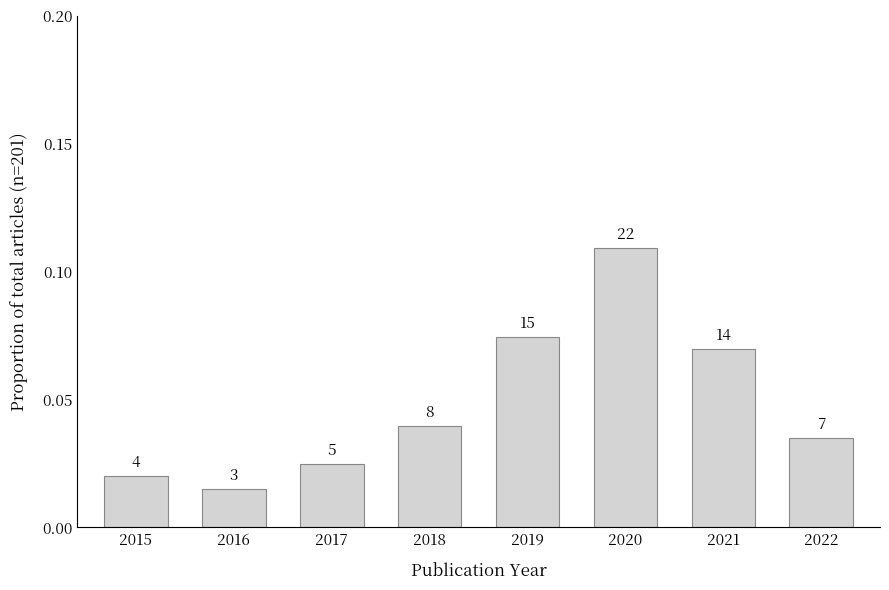

Are the bars horizontal?

No